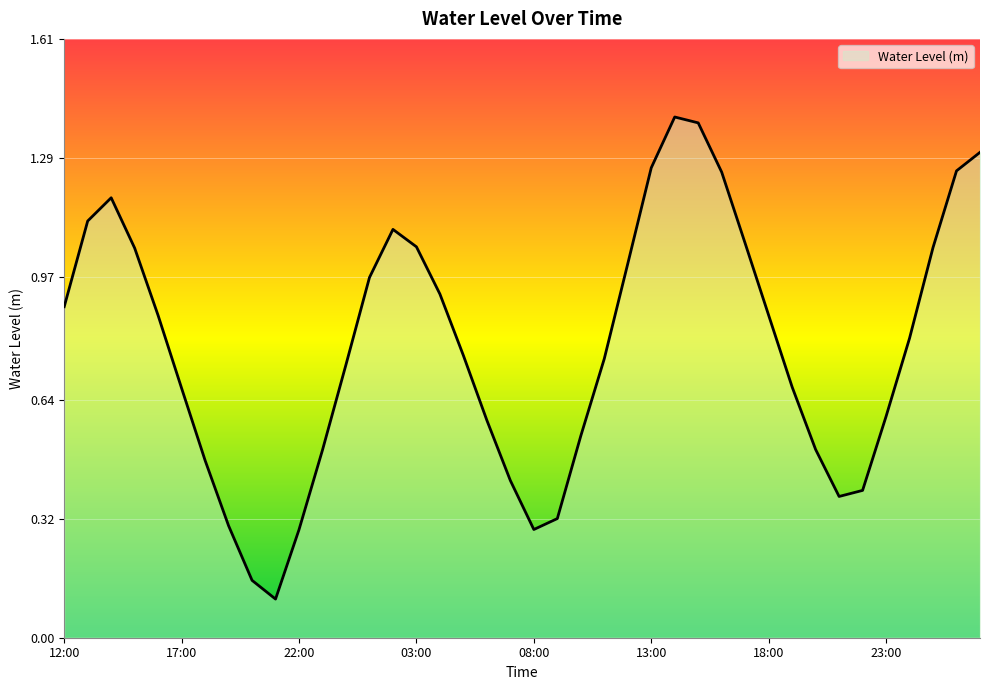

What is the greatest value displayed?

1.4